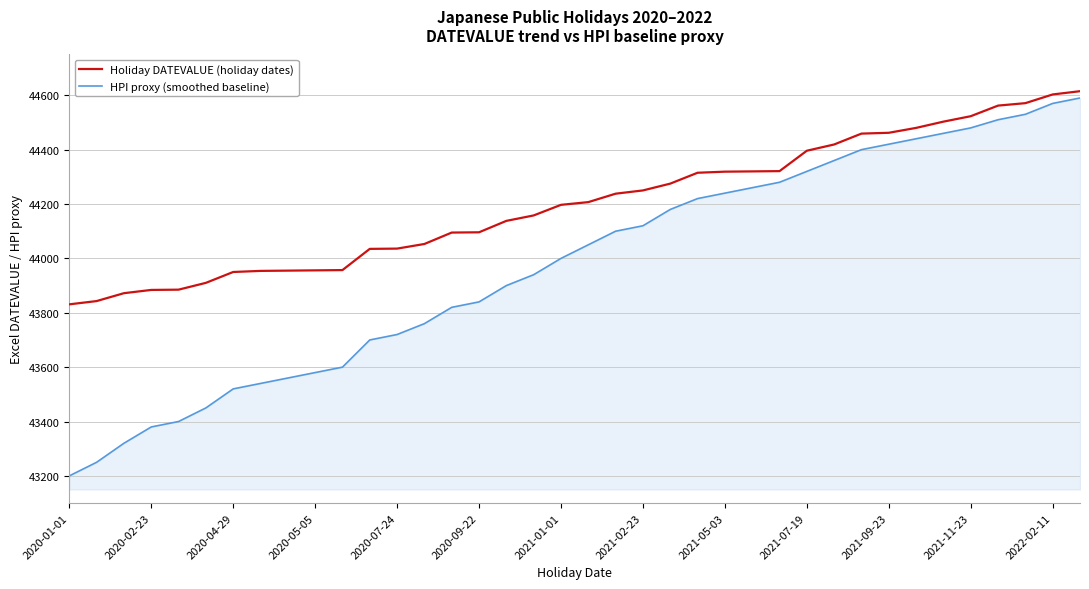

True or false: Holiday DATEVALUE (holiday dates) and HPI proxy (smoothed baseline) cross at least once.

False